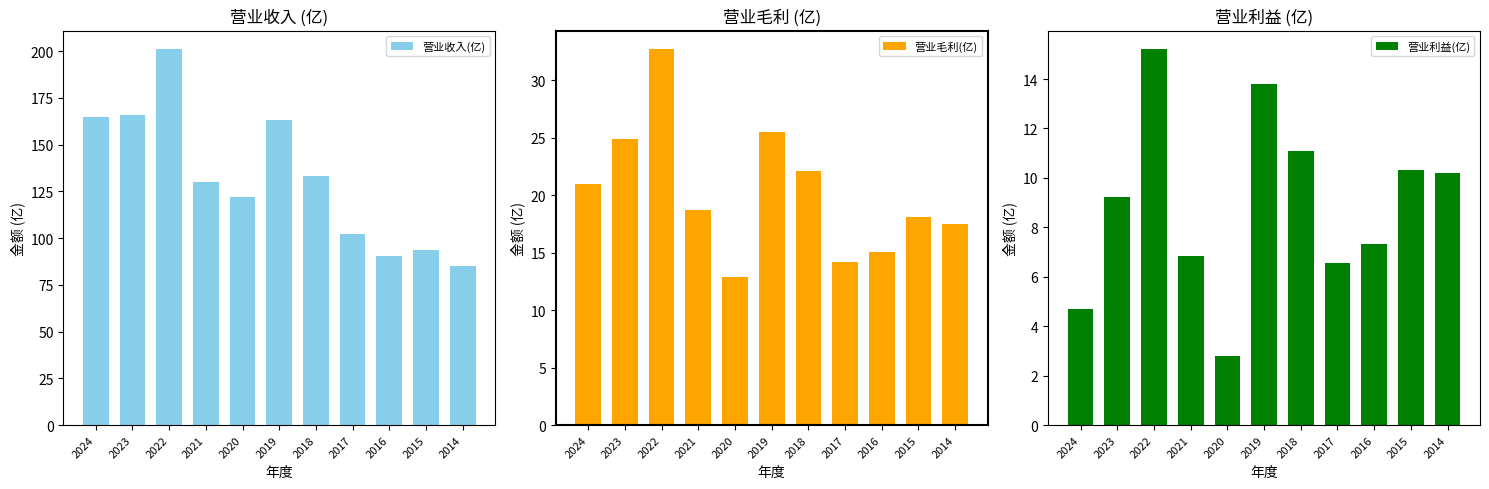

Reading left to right, transcribe all the data shown in this chart.

营业收入(亿): 165.0	166.0	201.0	130.0	122.0	163.0	133.0	102.0	90.4	93.7	84.9
营业毛利(亿): 21.0	24.9	32.7	18.7	12.9	25.5	22.1	14.2	15.1	18.1	17.5
营业利益(亿): 4.7	9.2	15.2	6.8	2.8	13.8	11.1	6.5	7.3	10.3	10.2